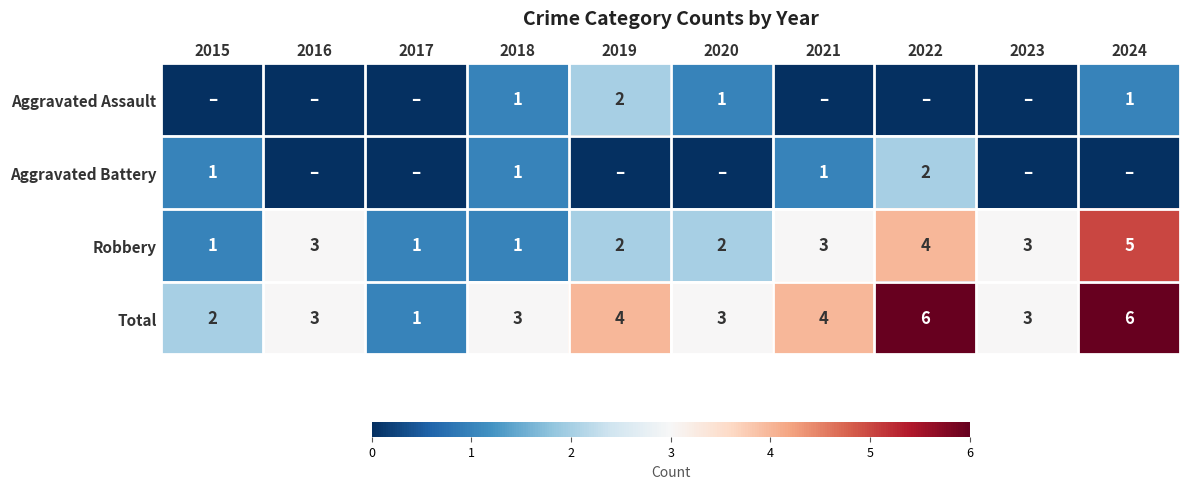

Is it true that Robbery equals 2 at 2019?

True